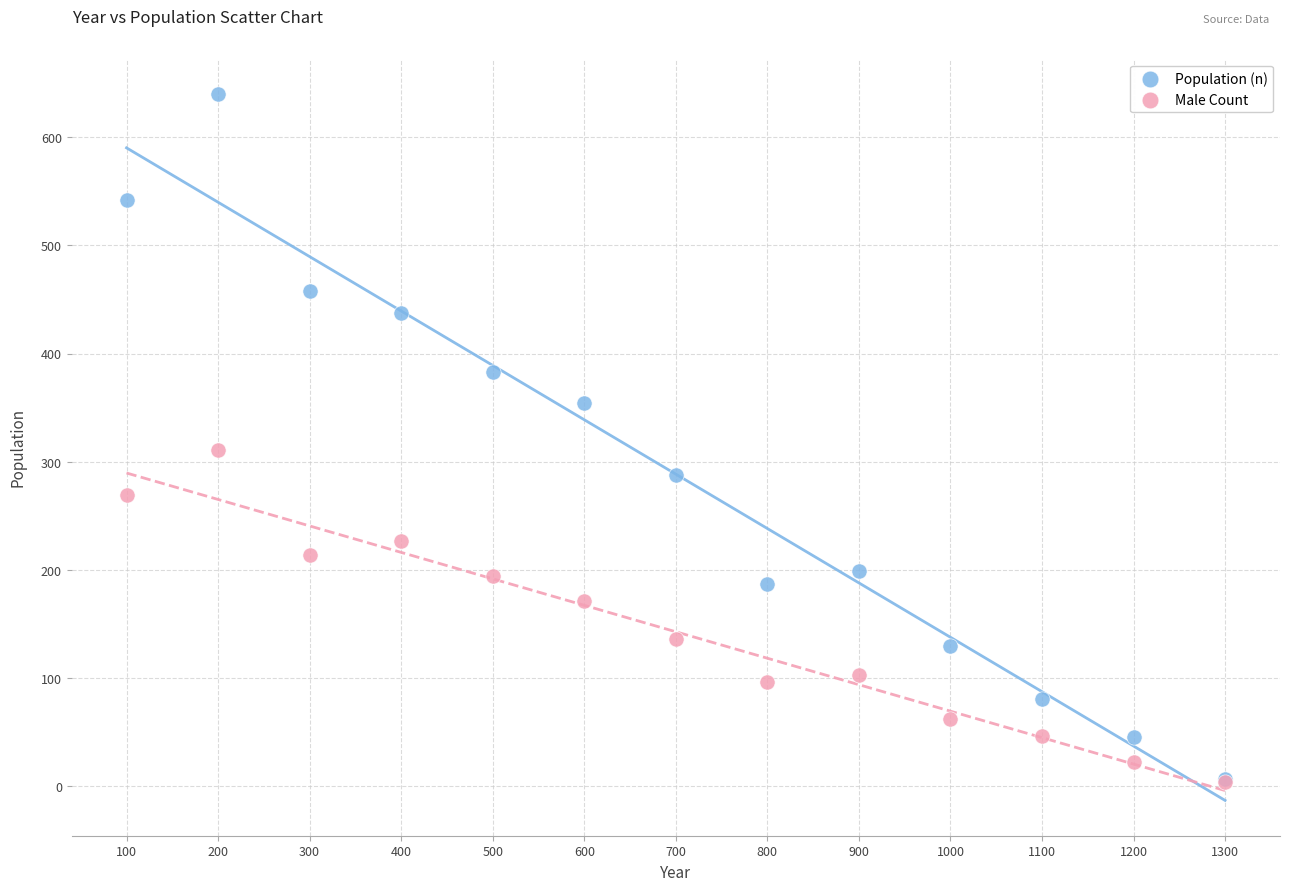

In the Population (n) series, what Y value is closest to 323?

354